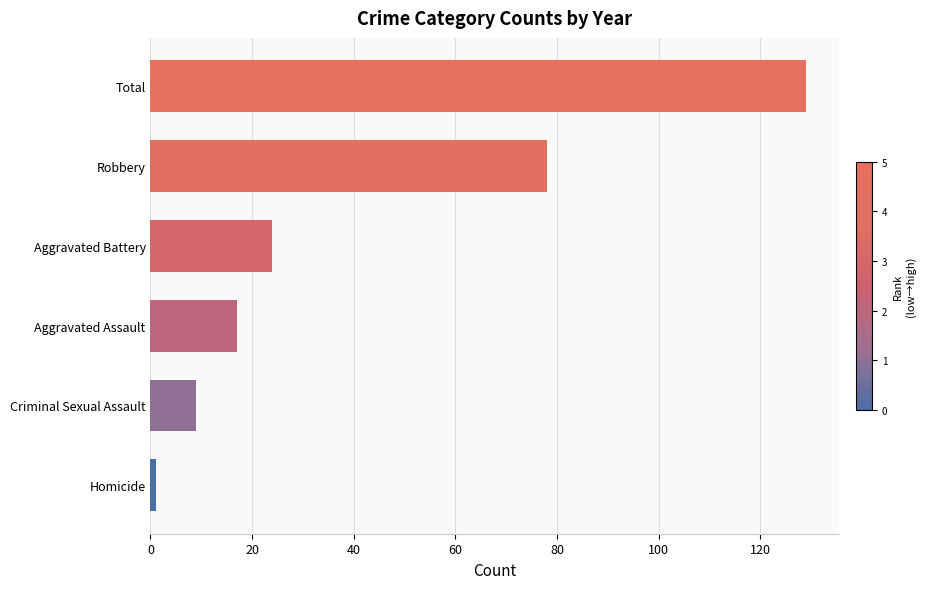

Which label corresponds to the largest value in the chart?

Total